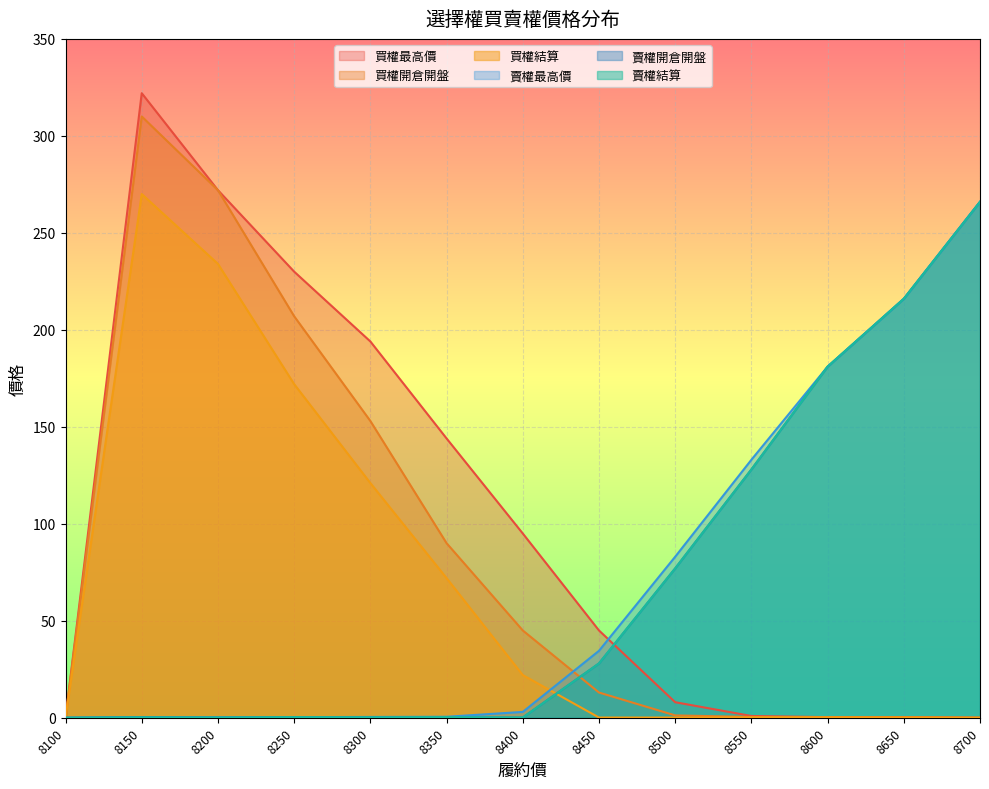

Does the chart display data point markers on the line(s)?

No